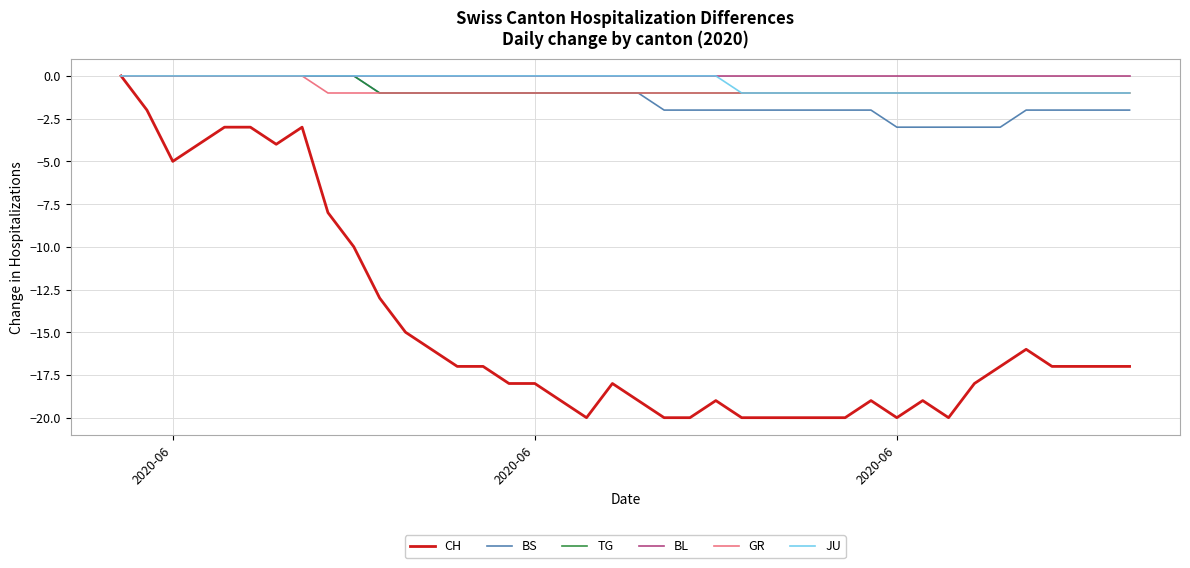

Reading right to left, transcribe all the data shown in this chart.

CH: -17	-17	-17	-17	-16	-17	-18	-20	-19	-20	-19	-20	-20	-20	-20	-20	-19	-20	-20	-19	-18	-20	-19	-18	-18	-17	-17	-16	-15	-13	-10	-8	-3	-4	-3	-3	-4	-5	-2	0
BS: -2	-2	-2	-2	-2	-3	-3	-3	-3	-3	-2	-2	-2	-2	-2	-2	-2	-2	-2	-1	-1	-1	-1	-1	-1	-1	-1	-1	-1	-1	0	0	0	0	0	0	0	0	0	0
TG: -1	-1	-1	-1	-1	-1	-1	-1	-1	-1	-1	-1	-1	-1	-1	-1	-1	-1	-1	-1	-1	-1	-1	-1	-1	-1	-1	-1	-1	-1	0	0	0	0	0	0	0	0	0	0
BL: 0	0	0	0	0	0	0	0	0	0	0	0	0	0	0	0	0	0	0	0	0	0	0	0	0	0	0	0	0	0	0	0	0	0	0	0	0	0	0	0
GR: -1	-1	-1	-1	-1	-1	-1	-1	-1	-1	-1	-1	-1	-1	-1	-1	-1	-1	-1	-1	-1	-1	-1	-1	-1	-1	-1	-1	-1	-1	-1	-1	0	0	0	0	0	0	0	0
JU: -1	-1	-1	-1	-1	-1	-1	-1	-1	-1	-1	-1	-1	-1	-1	-1	0	0	0	0	0	0	0	0	0	0	0	0	0	0	0	0	0	0	0	0	0	0	0	0